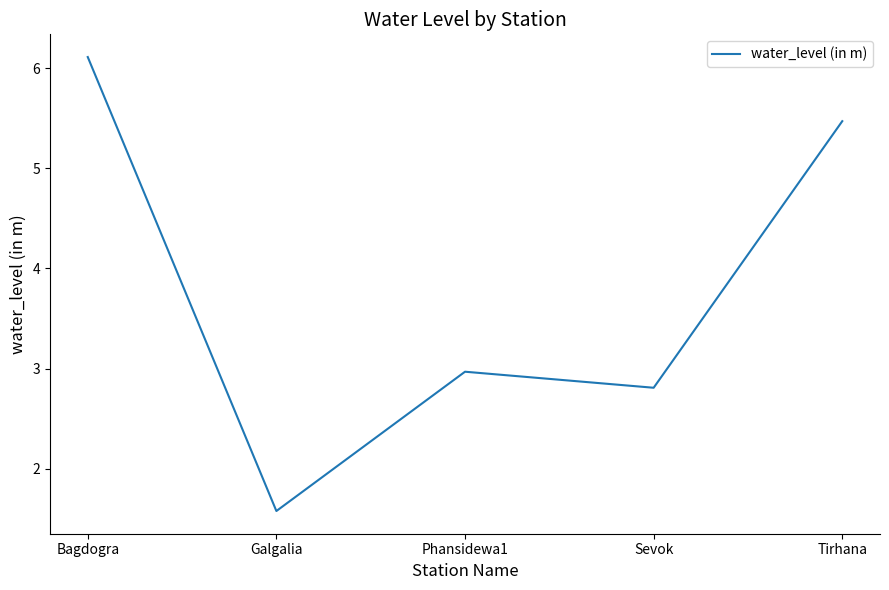

What position from the left is Phansidewa1?

3